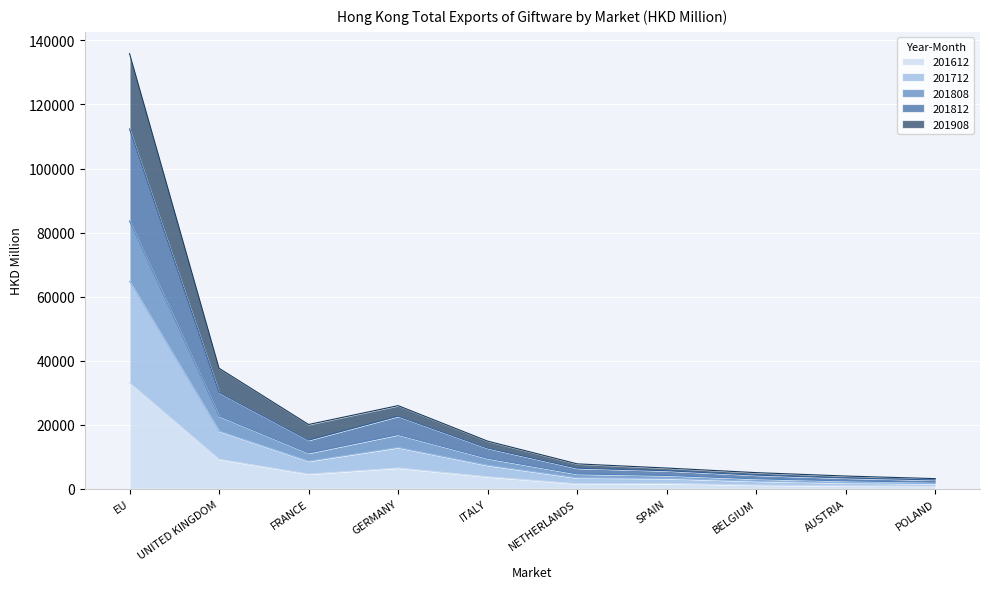

Between FRANCE and AUSTRIA, which is larger?

FRANCE